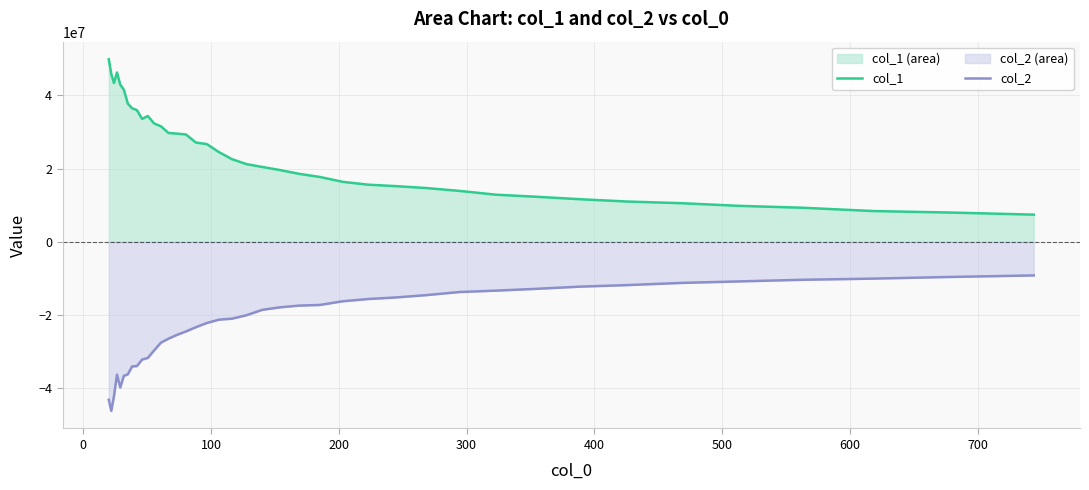

Rank the series by their maximum value, from highest to lowest.

col_1, col_2